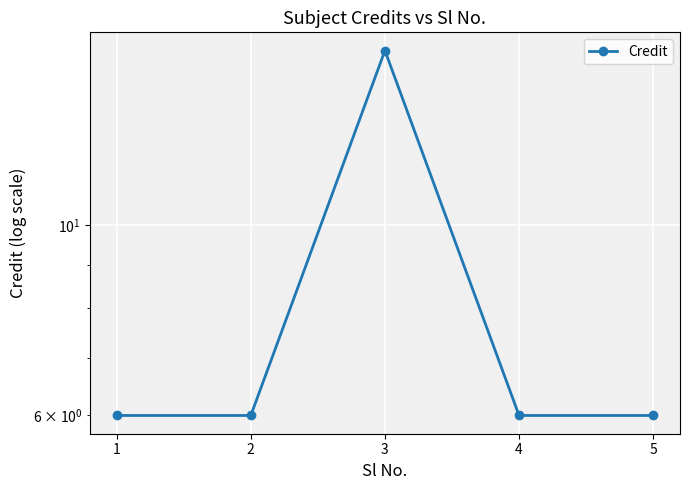

Rank the categories by value from lowest to highest.

1, 2, 4, 5, 3